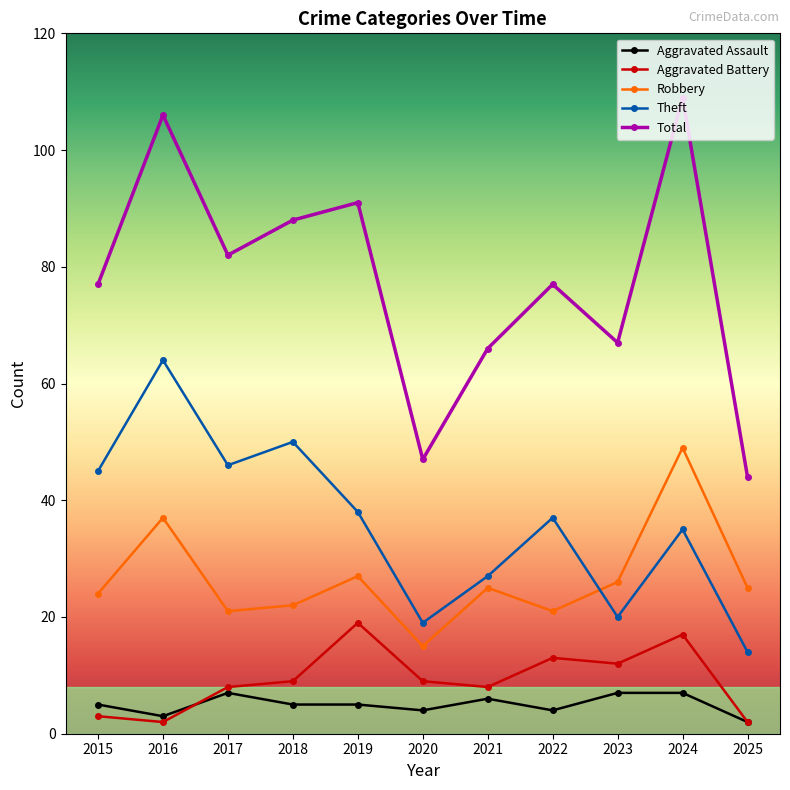

True or false: Aggravated Assault and Robbery intersect in this chart.

False